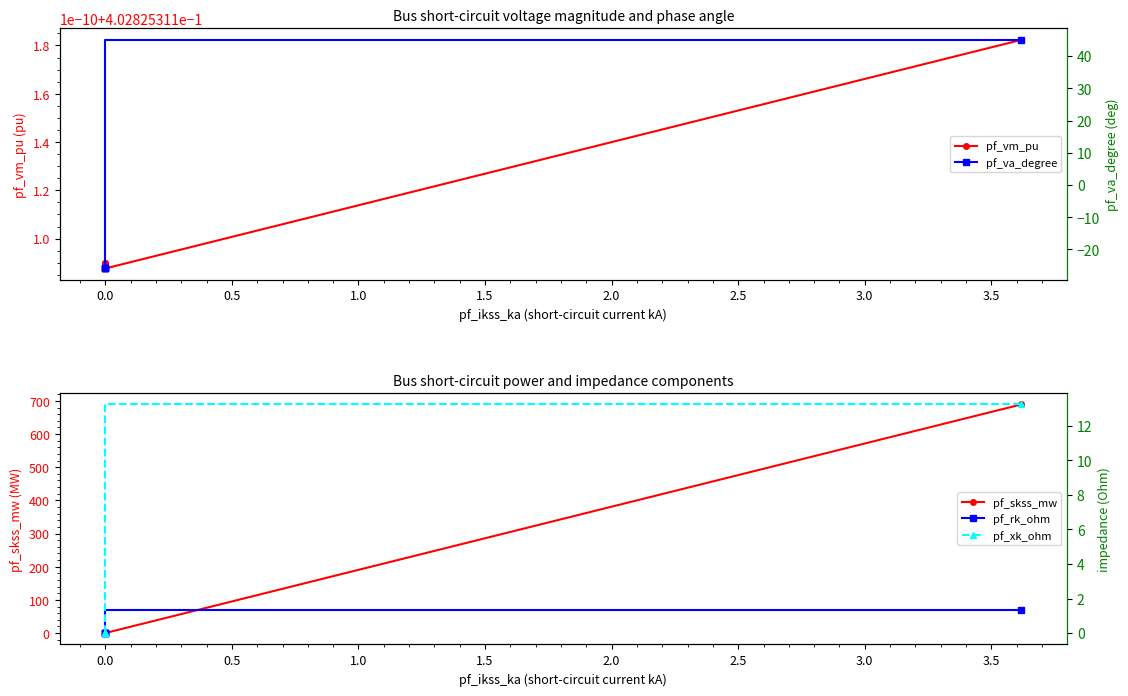

Which series changed the most between −0.5 and 0.5?

pf_skss_mw